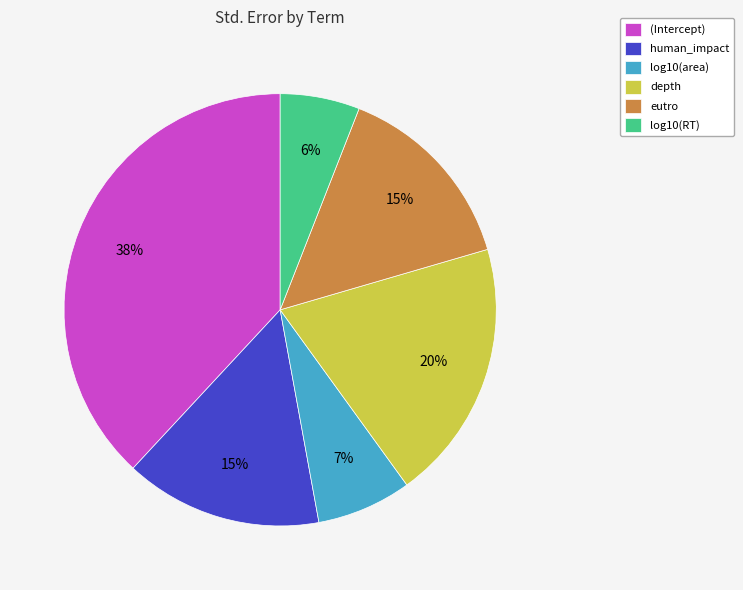

What percentage is the (Intercept) slice, to the nearest percent?

38%